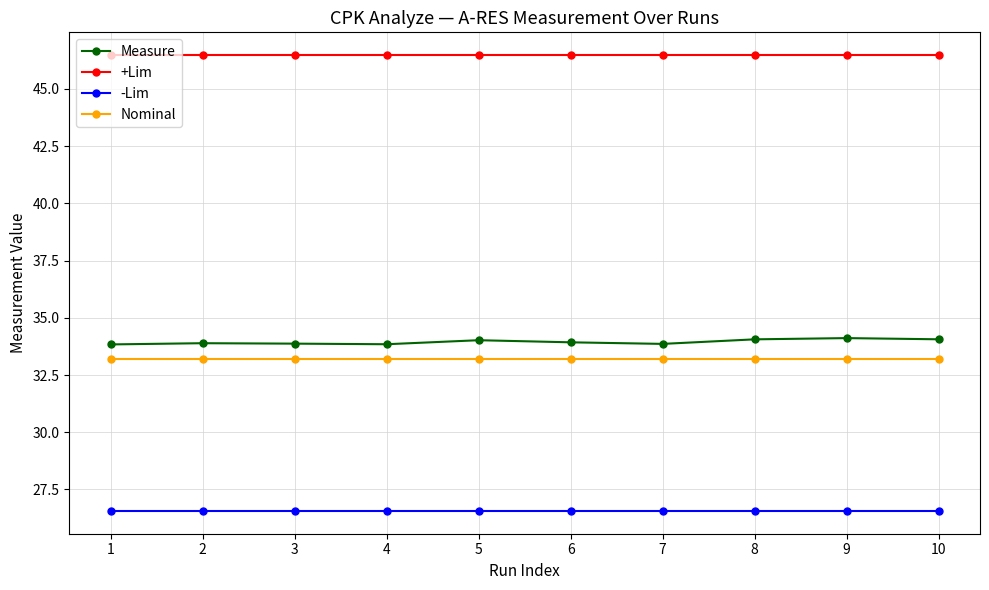

Rank the series at 10 from highest to lowest value.

+Lim, Measure, Nominal, -Lim